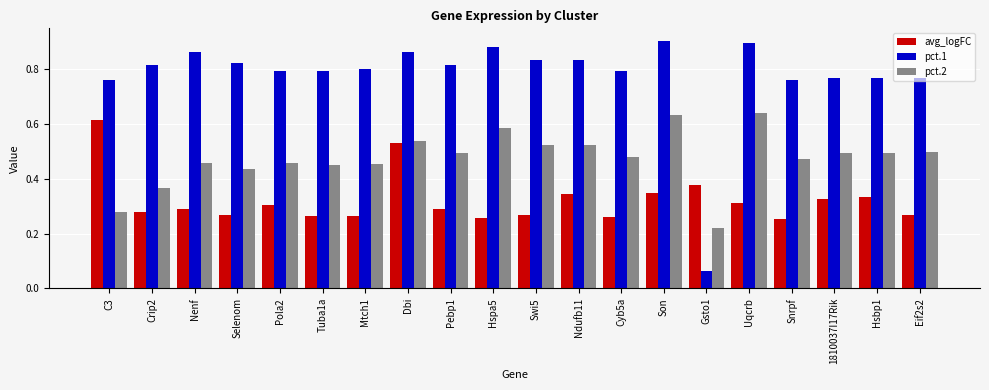

How many bars are there in each group?

3